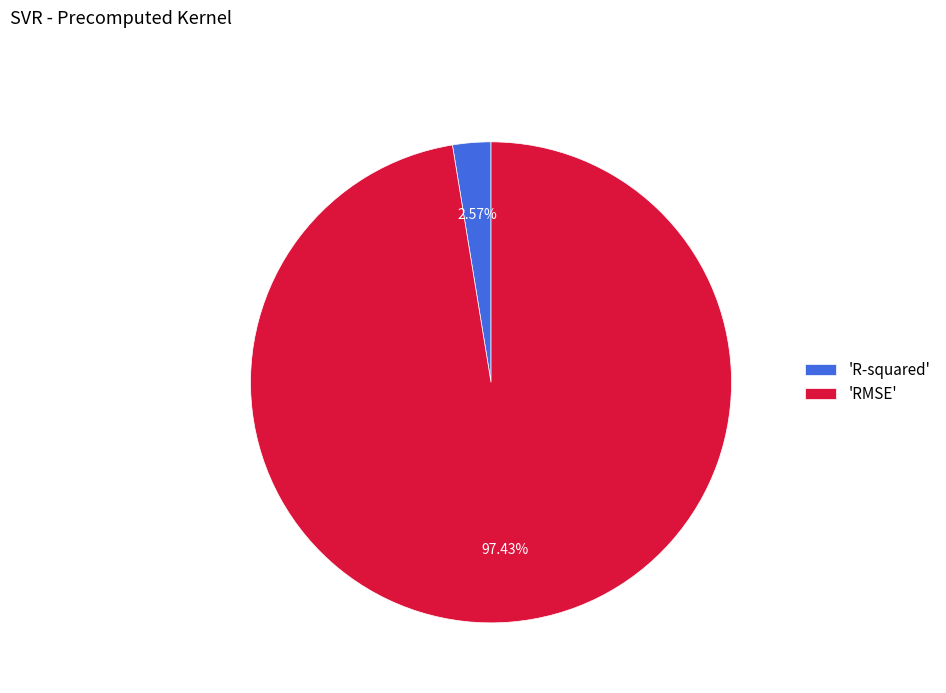

Do 'RMSE' and 'R-squared' together represent more than half of the pie?

Yes